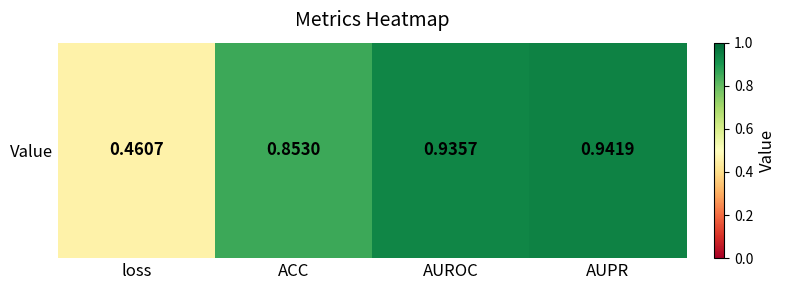

Read the value at loss.

0.5